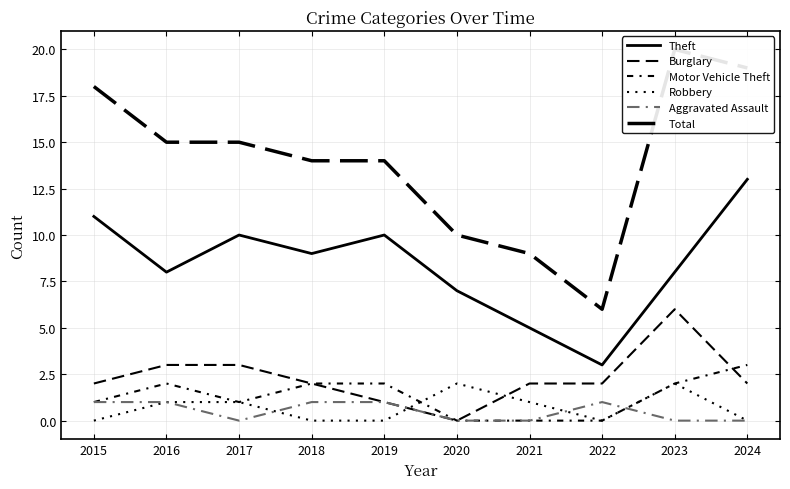

What are all the series names shown in the legend?

Theft, Burglary, Motor Vehicle Theft, Robbery, Aggravated Assault, Total